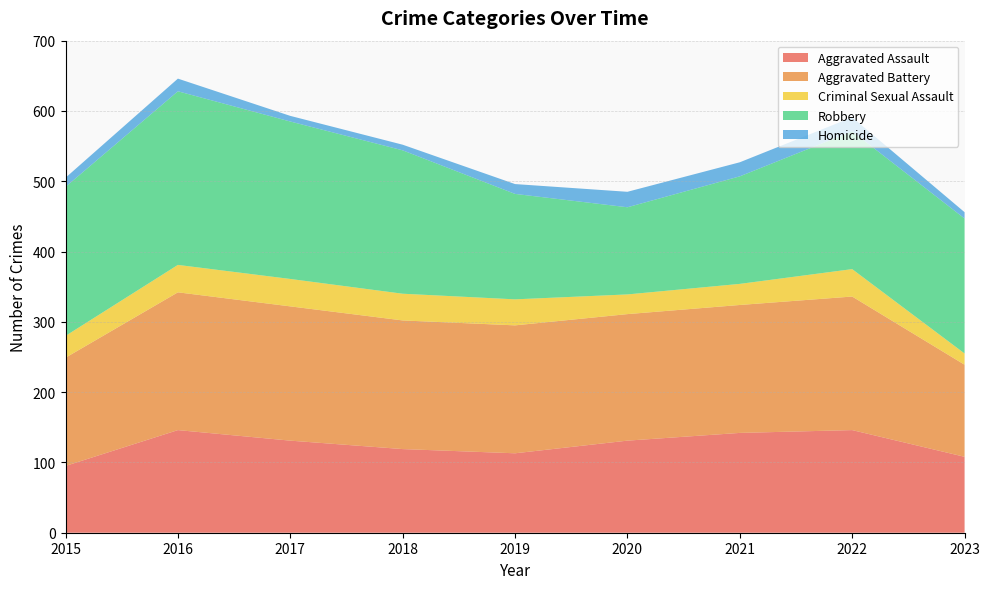

Reading left to right, what are all the values shown in this chart?

Aggravated Assault: 2015=95	2016=146	2017=131	2018=119	2019=113	2020=131	2021=142	2022=146	2023=108
Aggravated Battery: 2015=154	2016=196	2017=191	2018=183	2019=182	2020=180	2021=182	2022=190	2023=131
Criminal Sexual Assault: 2015=31	2016=39	2017=39	2018=38	2019=37	2020=28	2021=30	2022=39	2023=16
Robbery: 2015=212	2016=247	2017=224	2018=204	2019=150	2020=124	2021=153	2022=196	2023=192
Homicide: 2015=13	2016=18	2017=8	2018=8	2019=14	2020=22	2021=20	2022=20	2023=9